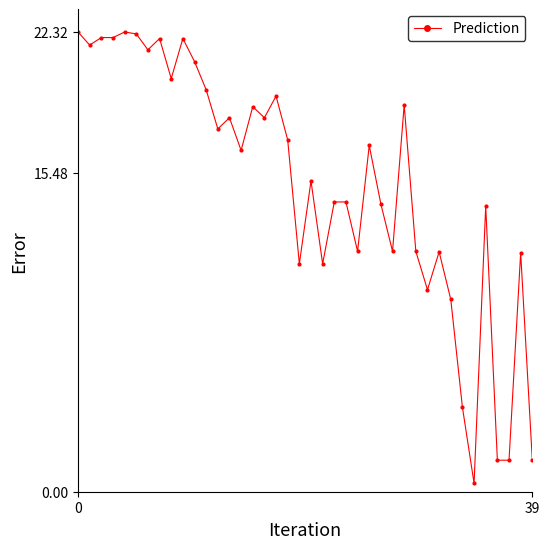

True or false: there are more than 0 points higher than both neighbors.

True